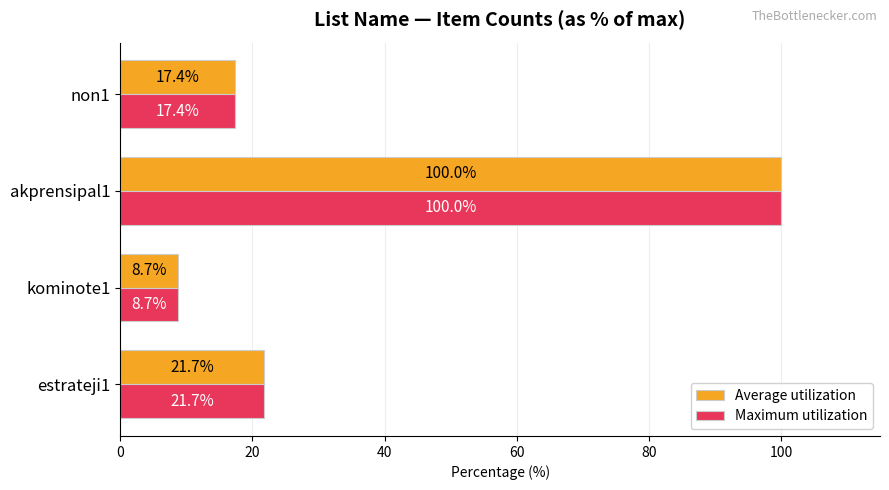

At which category does the chart reach its peak across all series?

akprensipal1